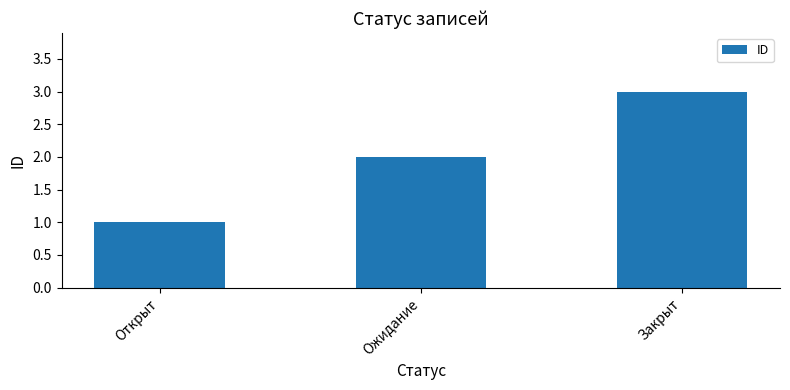

What is the sum of all values?

6